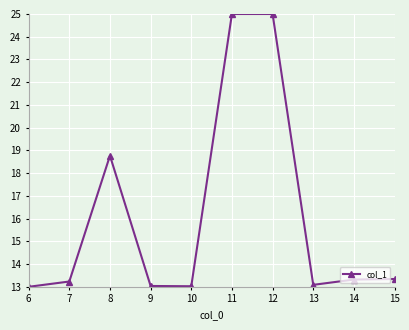

Reading left to right, list all the values displayed in this chart.

13.0	13.2	18.8	13.0	13.0	25.0	25.0	13.1	13.3	13.3